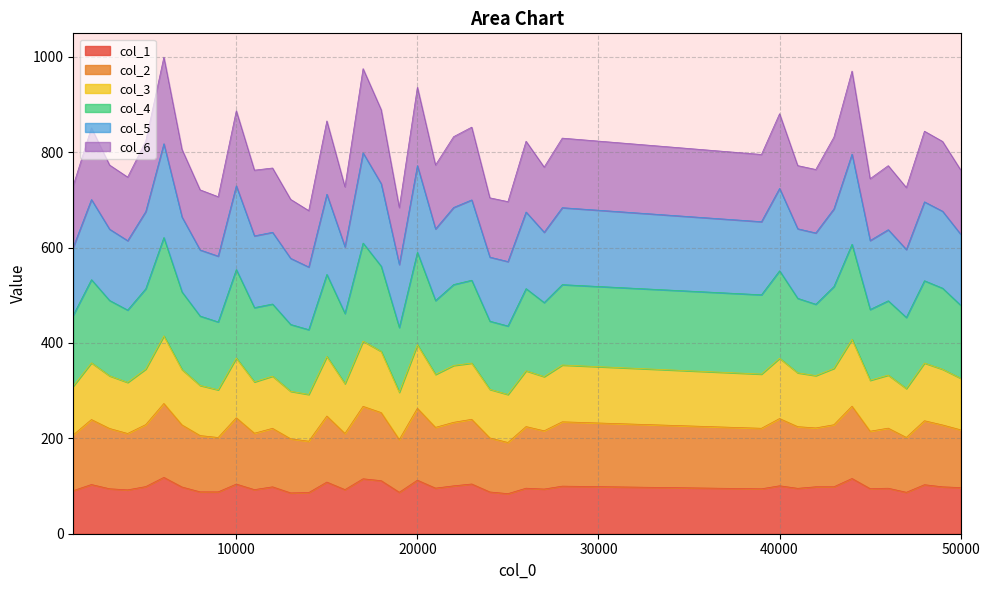

At how many categories does at least one series exceed 252?

40